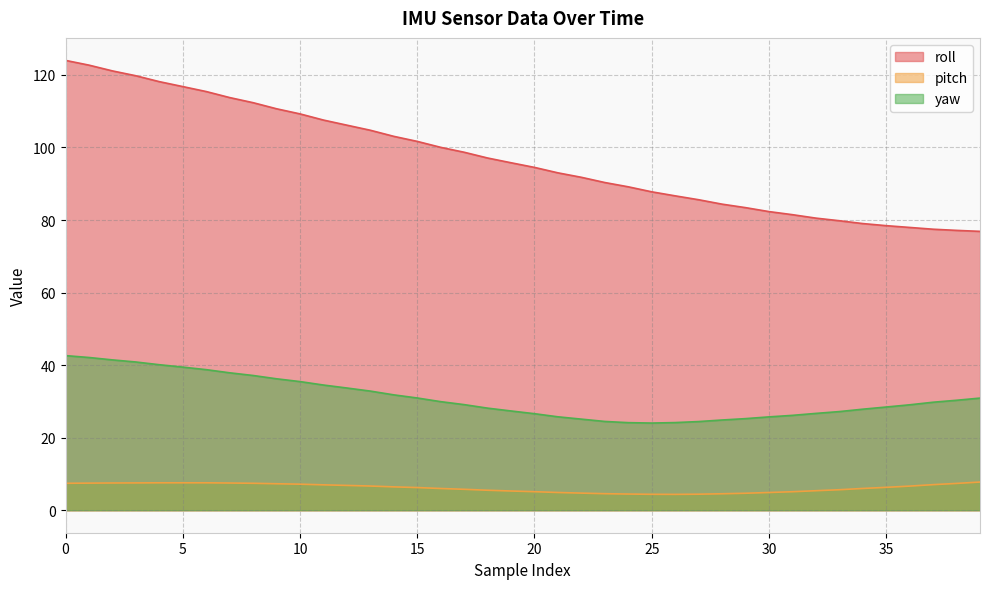

Rank the categories by pitch value from lowest to highest.

26, 25, 27, 24, 28, 23, 29, 22, 21, 30, 31, 20, 19, 32, 18, 33, 17, 16, 34, 15, 35, 14, 36, 13, 12, 11, 37, 10, 9, 38, 0, 8, 1, 7, 2, 3, 4, 5, 6, 39